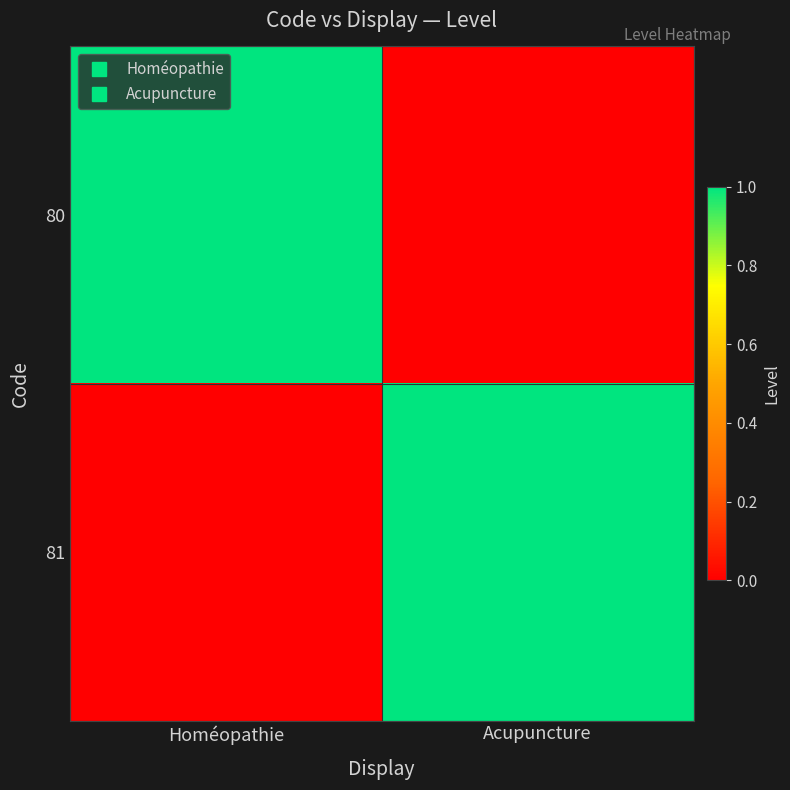

What is the maximum value shown in the chart?

1